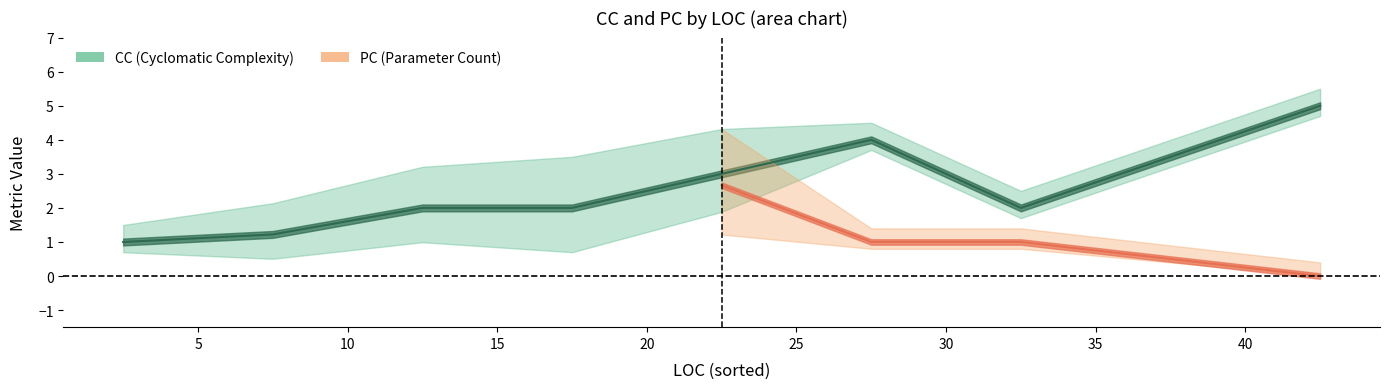

What is the difference between the second highest and minimum values in the CC series?

3